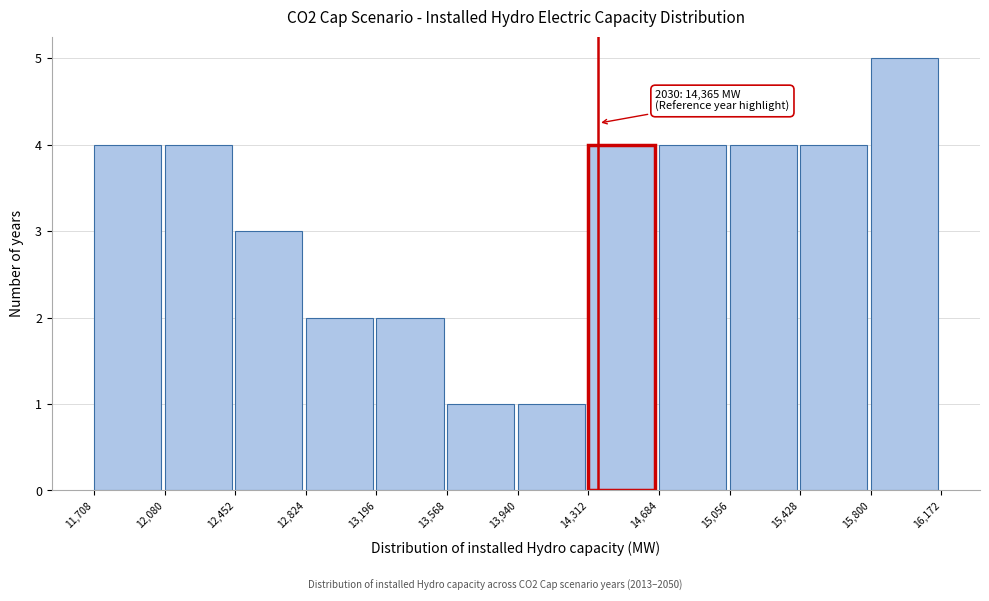

Over which range of the x-axis is the bar tallest?

15,800 to 16,172